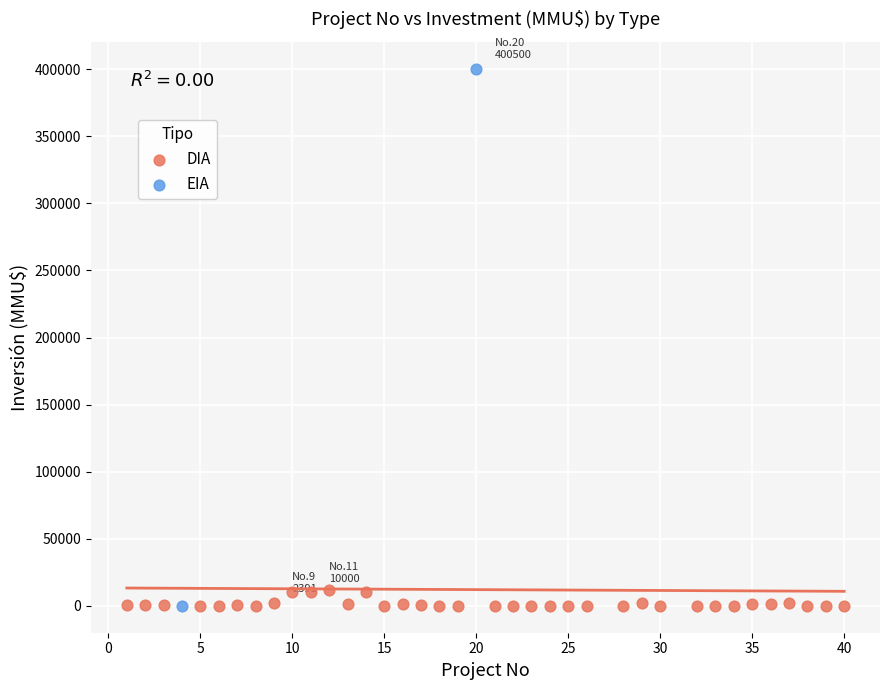

What are all the series names shown in the legend?

DIA, EIA